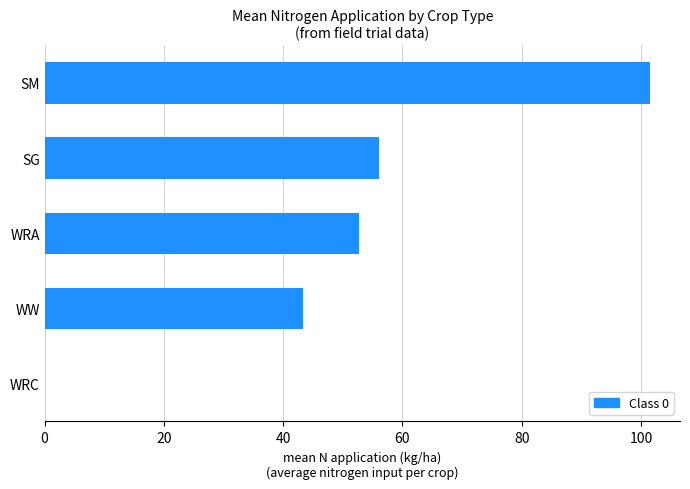

What is the sum of all values?

253.6